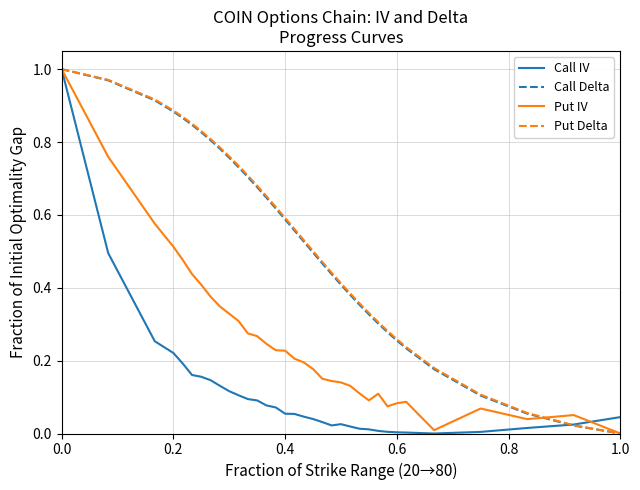

What are all the series names shown in the legend?

Call IV, Call Delta, Put IV, Put Delta